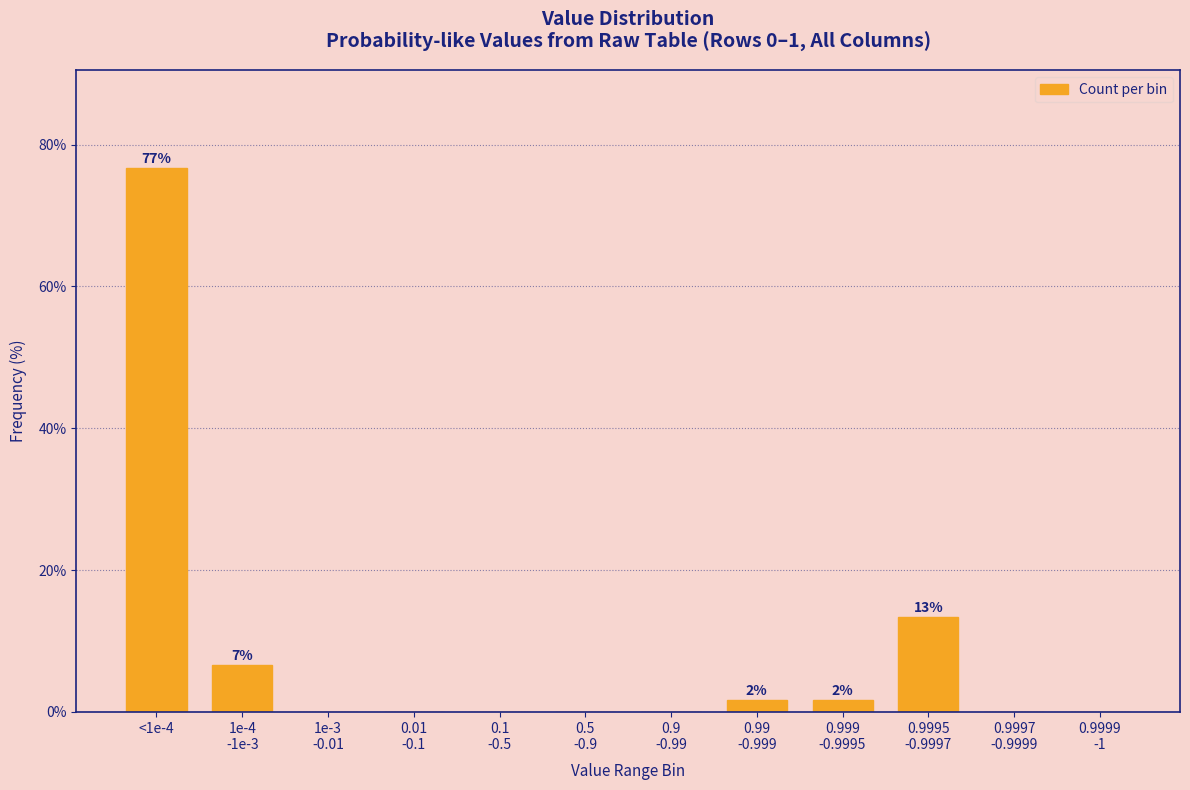

True or false: the data shows 50.6 at <1e-4.

False